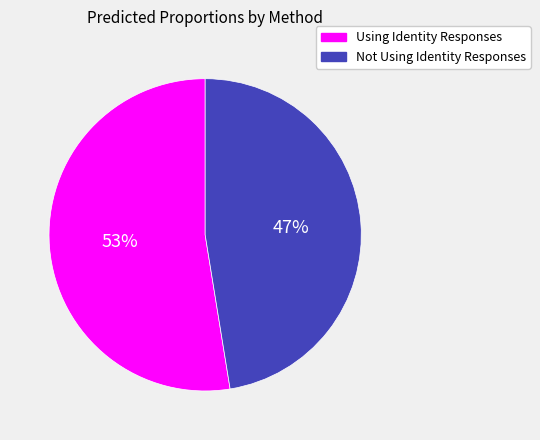

Is there any slice that represents more than half of the pie?

Yes